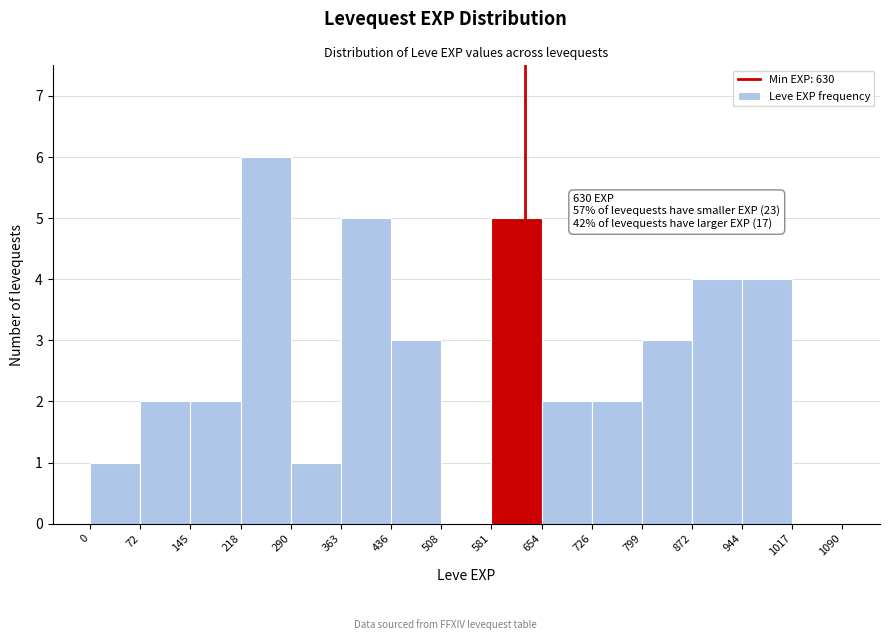

Which range on the x-axis has the tallest bar?

218 to 290